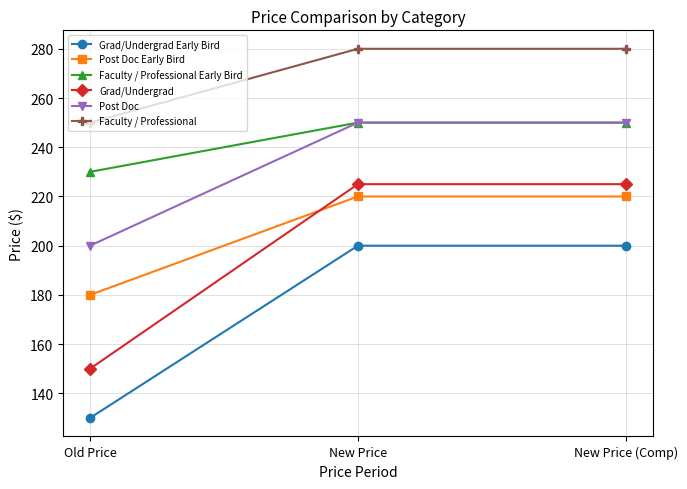

Is it true that Grad/Undergrad Early Bird equals 200 at New Price?

True